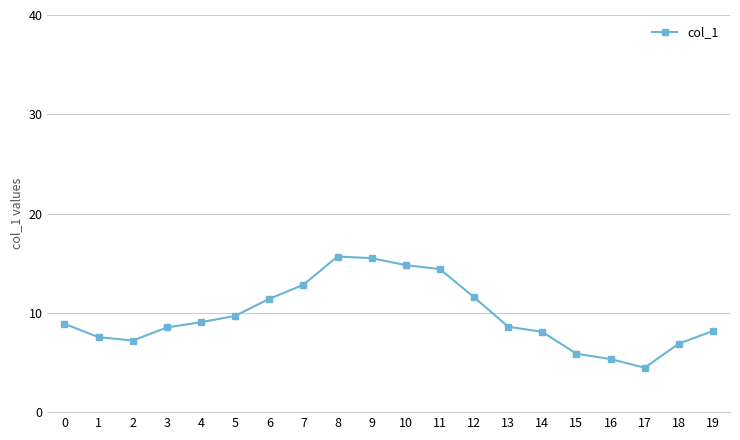

What is the value of the 20th point from the left?

8.2